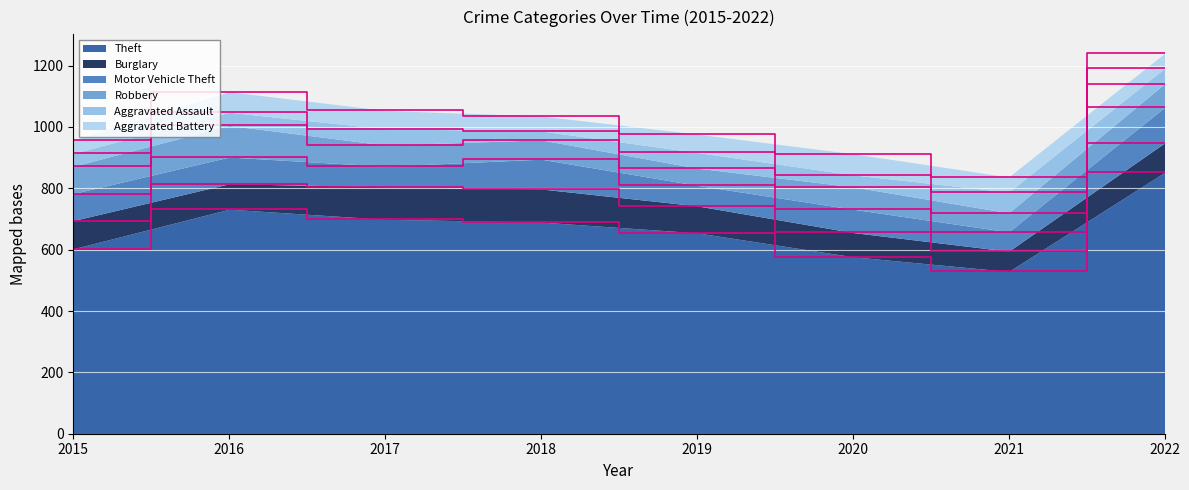

Which series changed the most between 2016 and 2020?

Theft